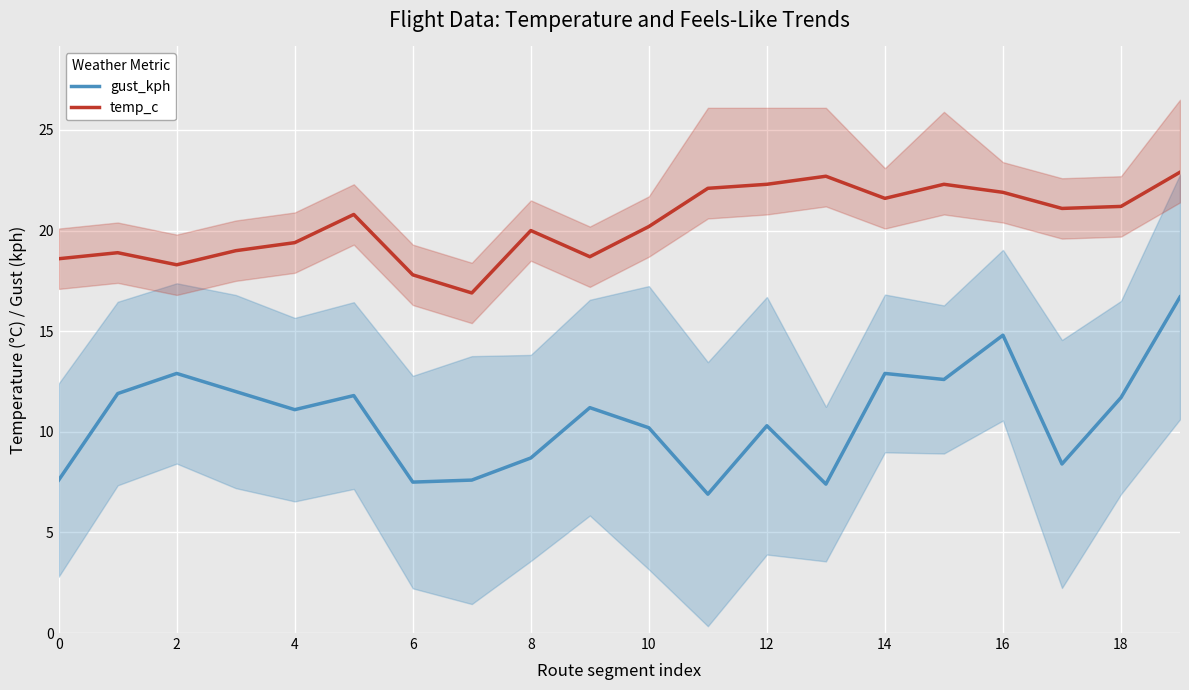

Is this an area chart (filled region under the line)?

No